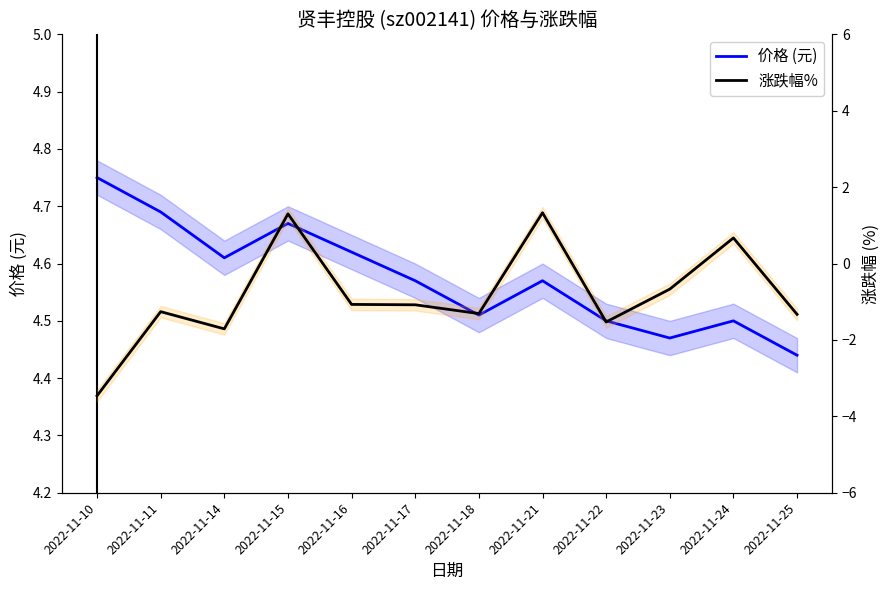

What is the sum of the 价格 (元) values at 2022-11-15 and 2022-11-24?

9.2